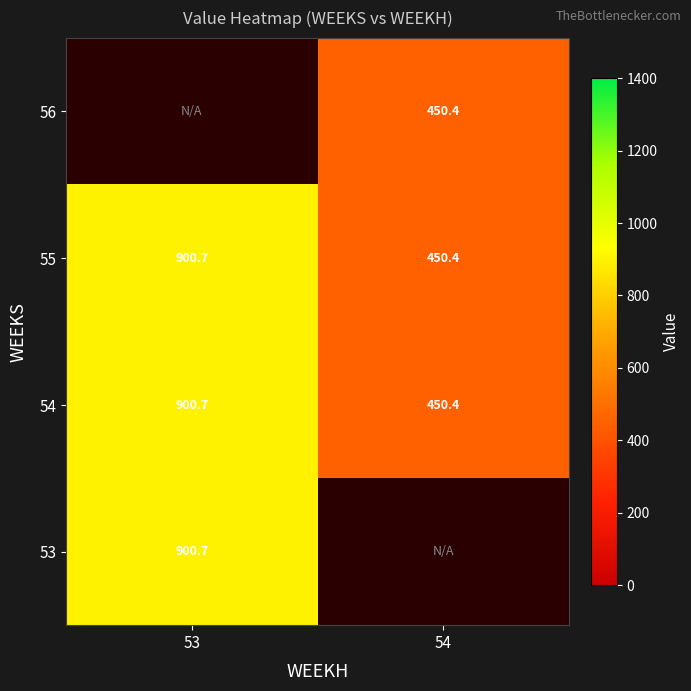

Between 53 and 54, which is larger?

54